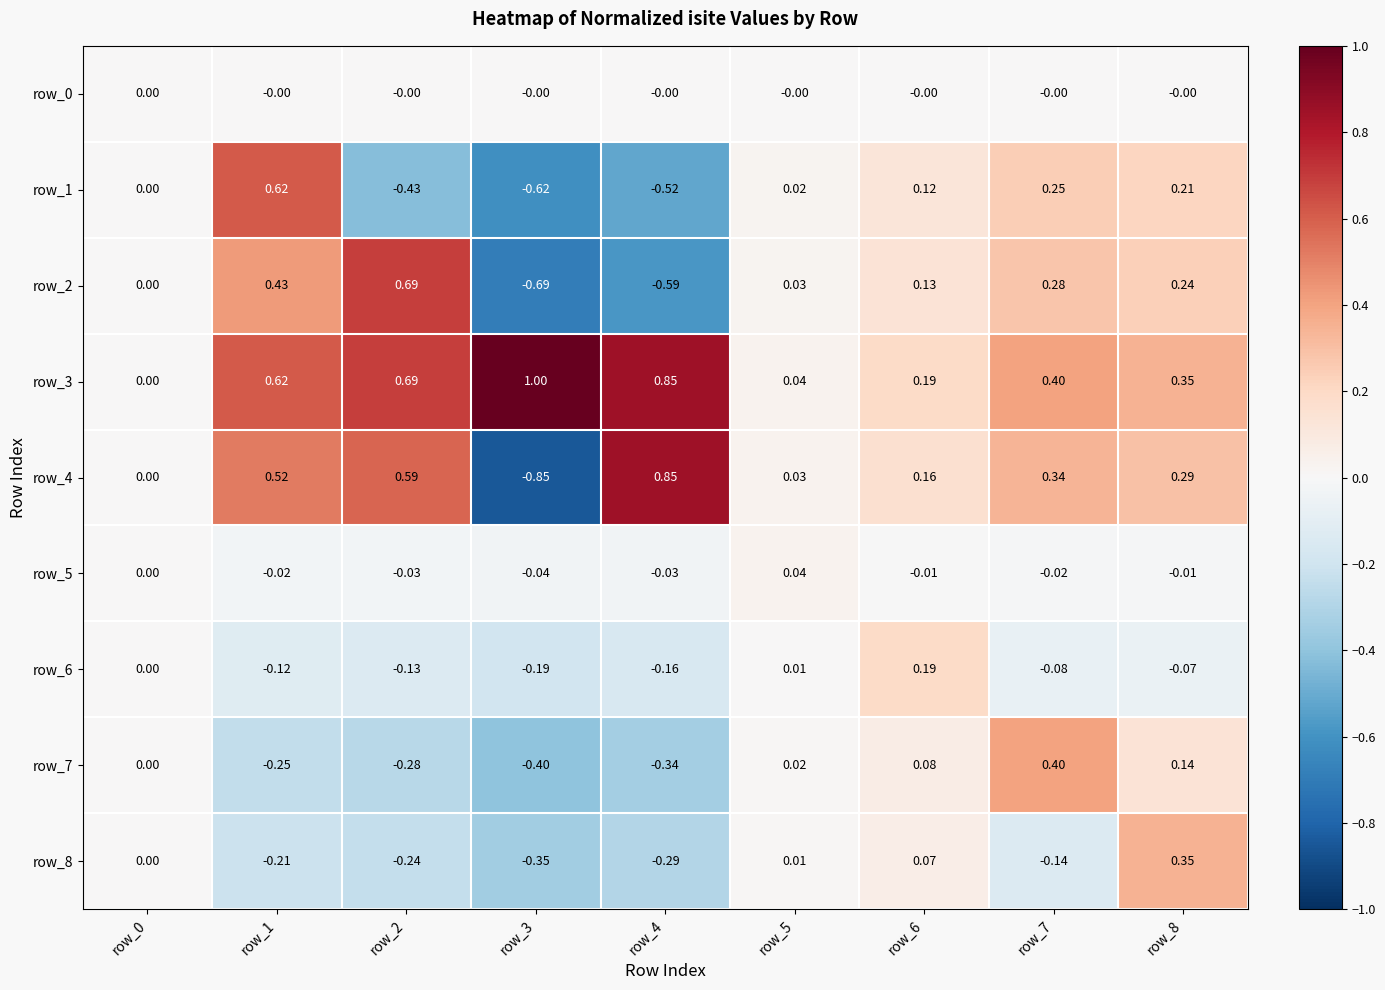

What is the lowest value of the row_6 series?

-0.2